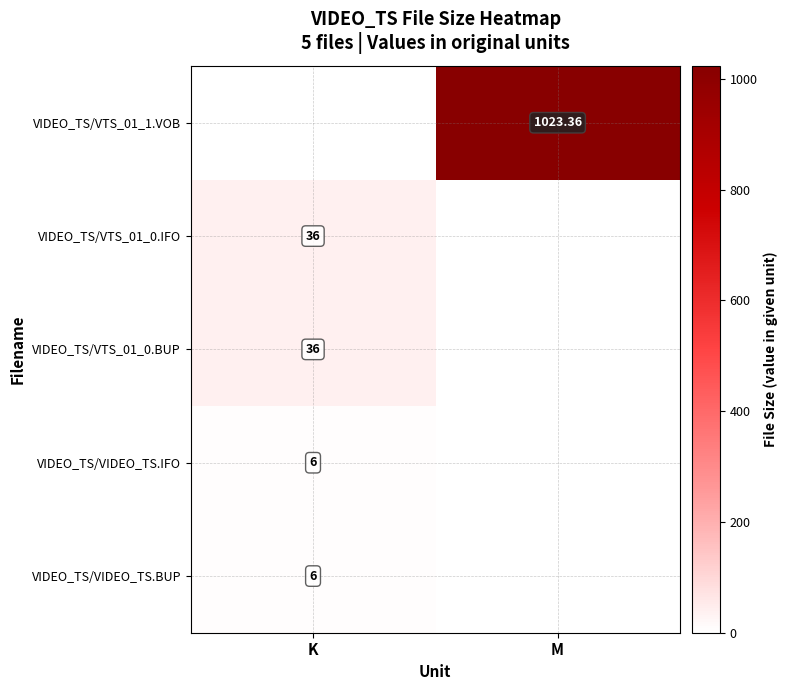

Is the value of VIDEO_TS/VTS_01_0.BUP at M greater than the value of VIDEO_TS/VTS_01_0.IFO at M?

No